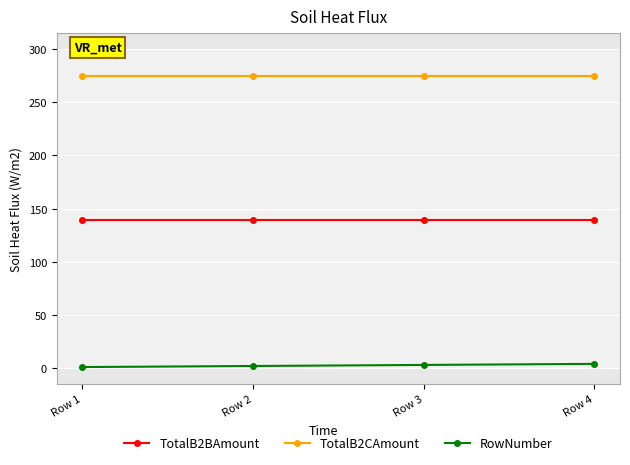

What is the sum of all TotalB2BAmount values?

557.0